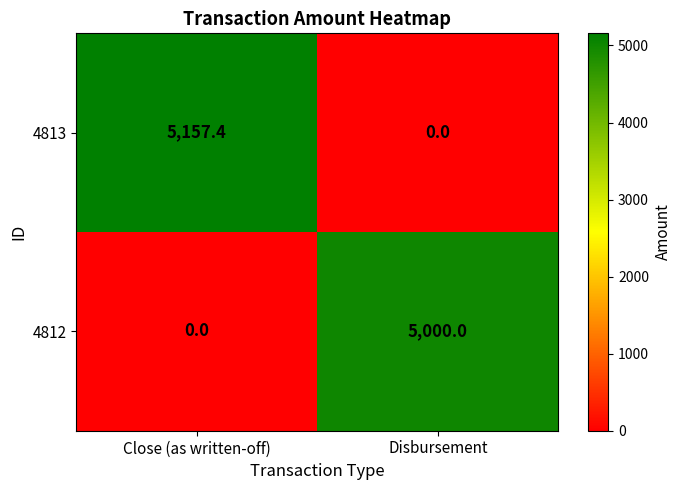

At Close (as written-off), list the series in order from smallest to largest.

4812, 4813